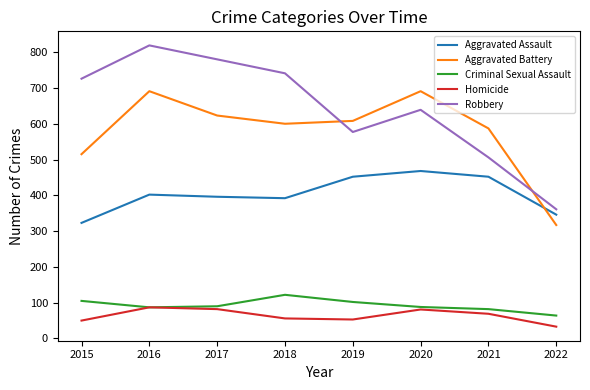

How many lines are shown in the chart?

5